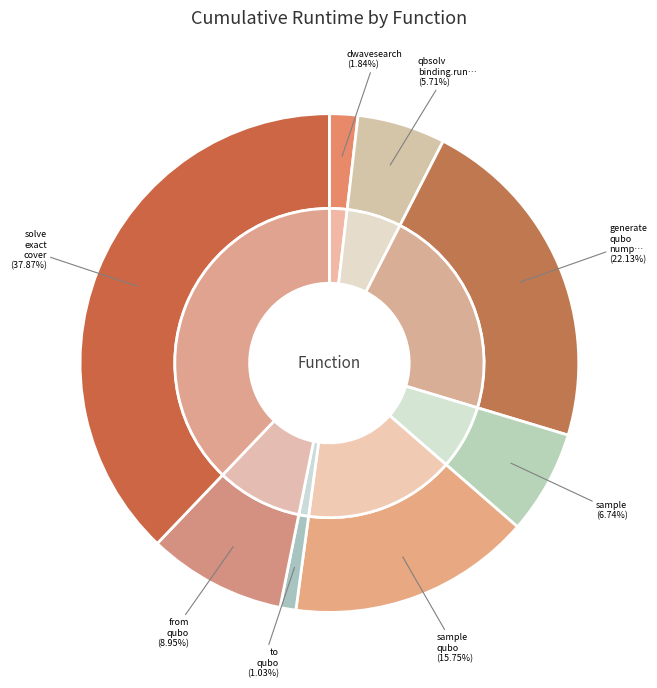

What is the change in value from dwave_qbsolv.dwavesearch to sample_qubo?

+92.5